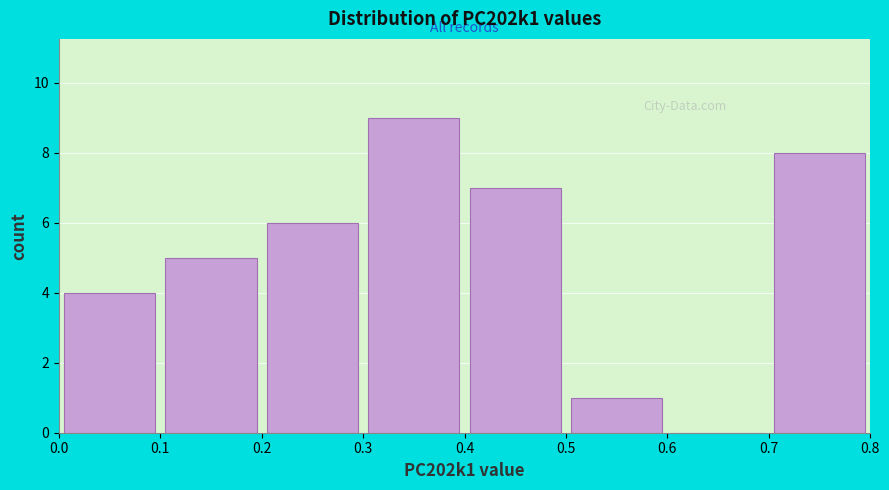

How tall is the bar that spans 0.3 to 0.4 on the x-axis? The values are not printed on the chart, so give them approximately, as read against the axis.

9